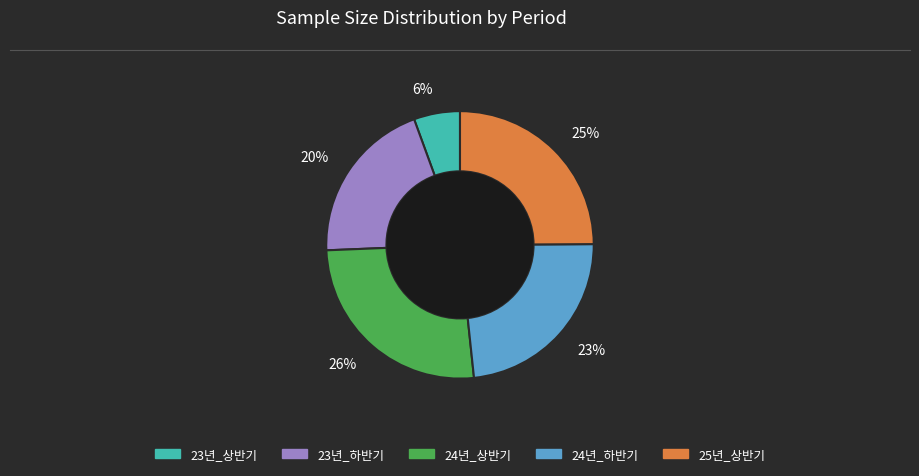

Which has a higher value, 26% or 23%?

26%